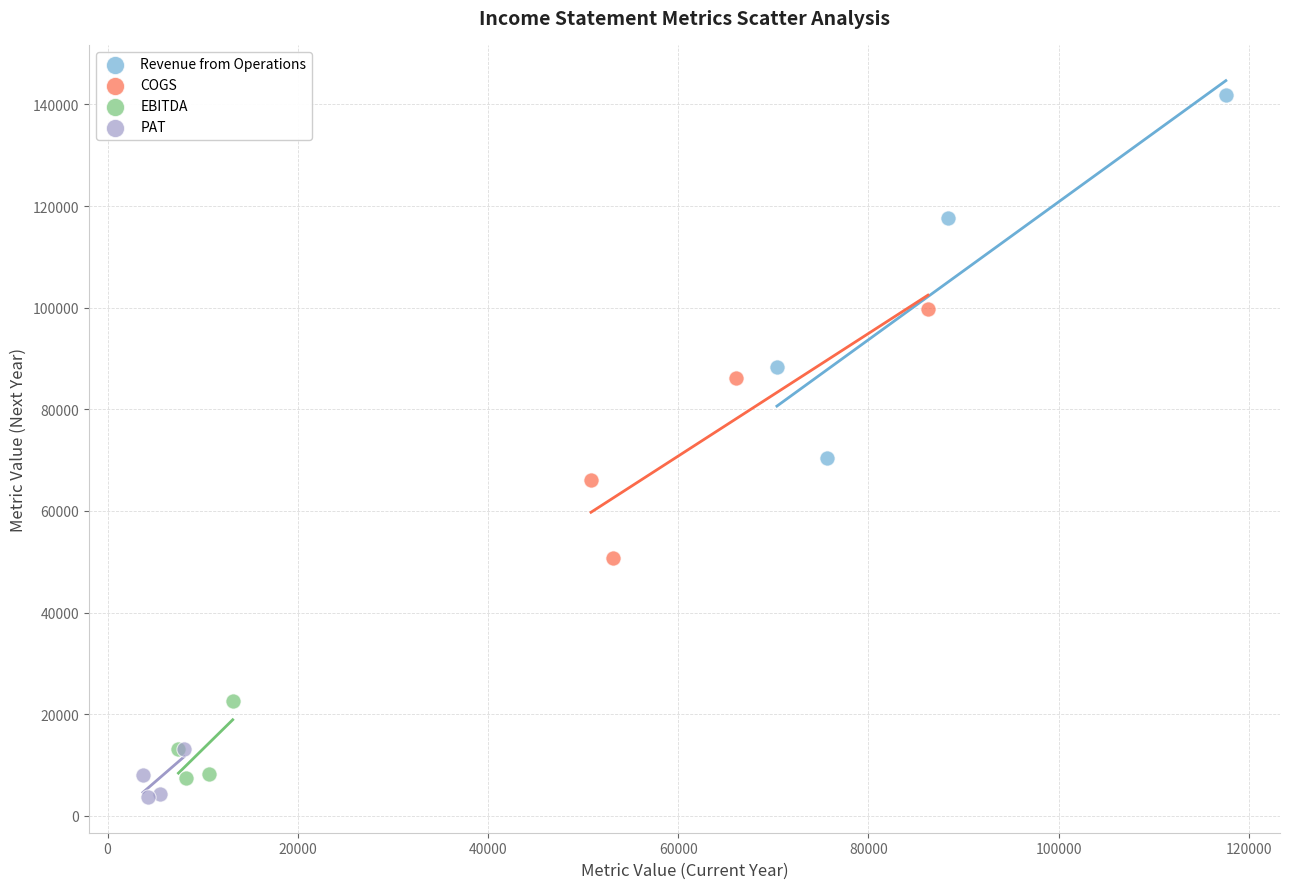

What are all the series names shown in the legend?

Revenue from Operations, COGS, EBITDA, PAT